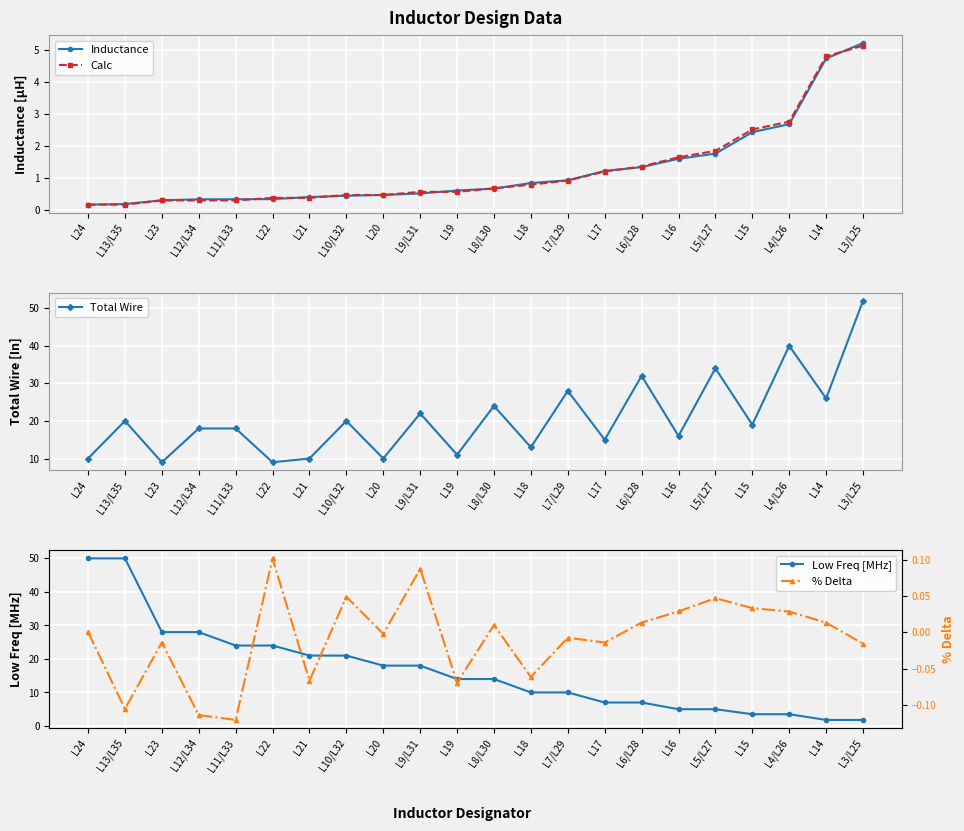

What is the label of the 10th point from the right?

L18